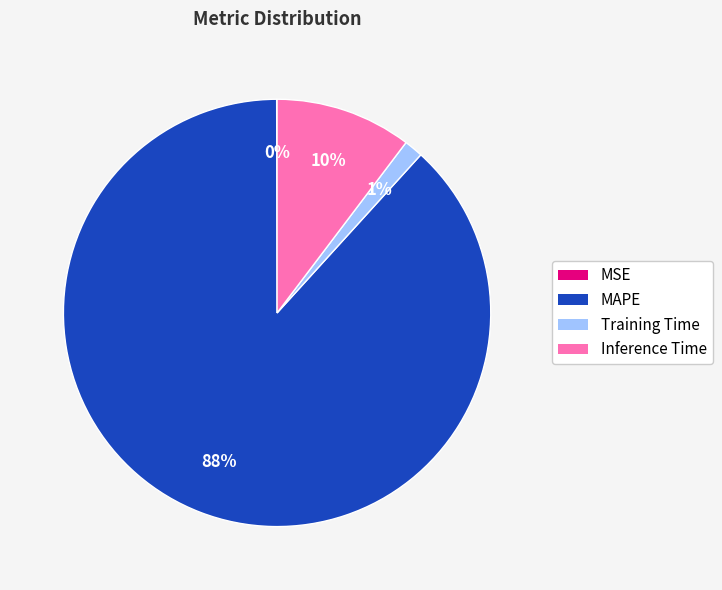

Combined, do MAPE and Inference Time account for over 50%?

Yes